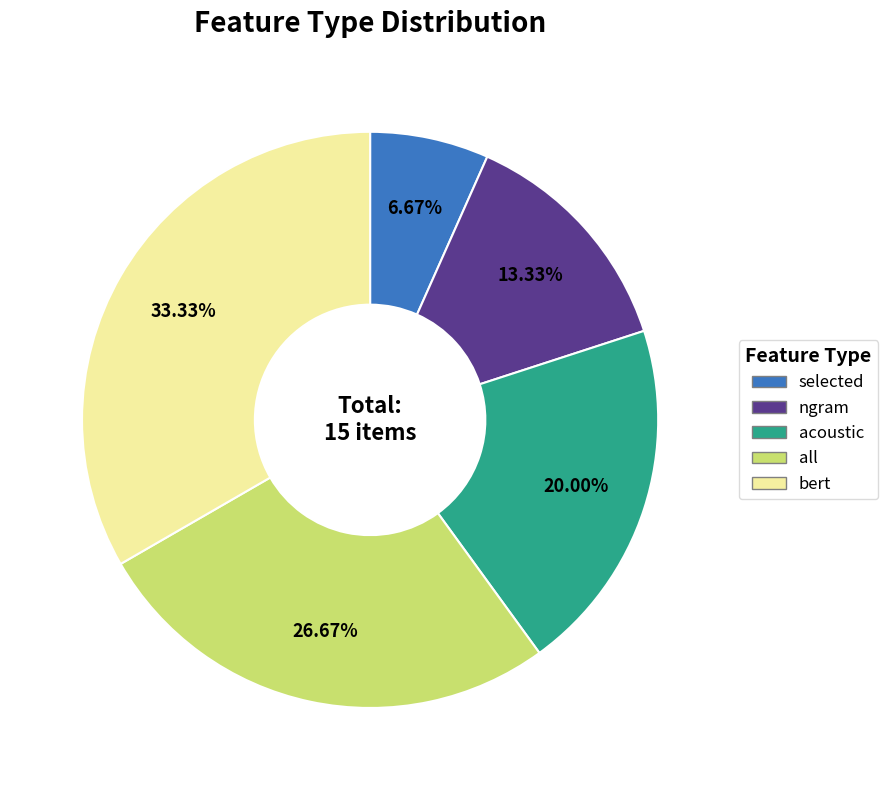

Does acoustic account for over 50% of the chart?

No